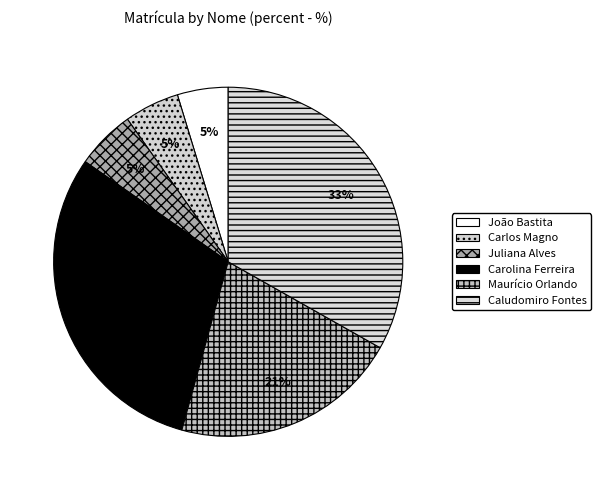

Does any single category account for the majority?

No